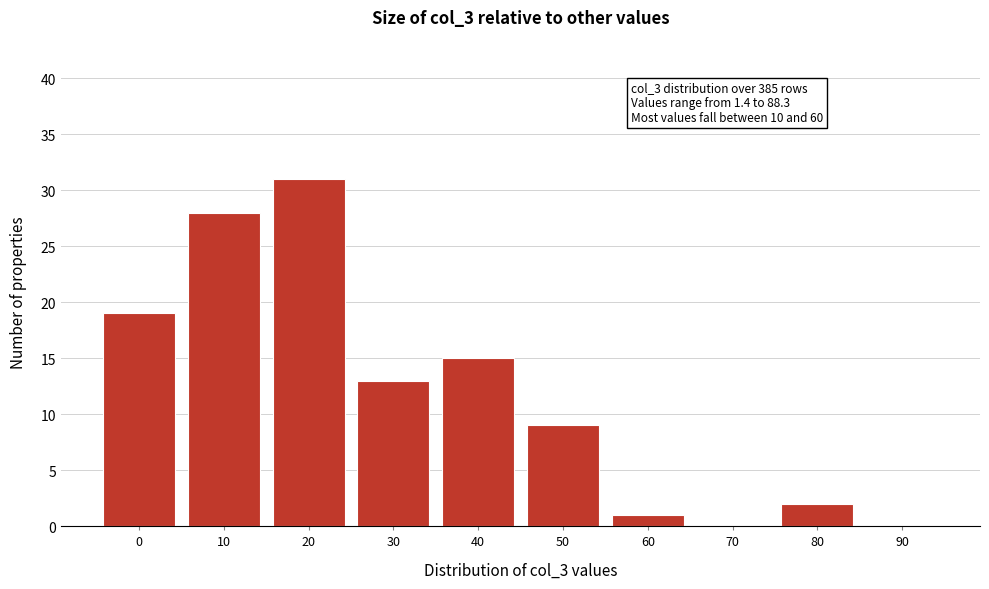

Reading left to right, transcribe all the data shown in this chart.

0=19	10=28	20=31	30=13	40=15	50=9	60=1	70=0	80=2	90=0